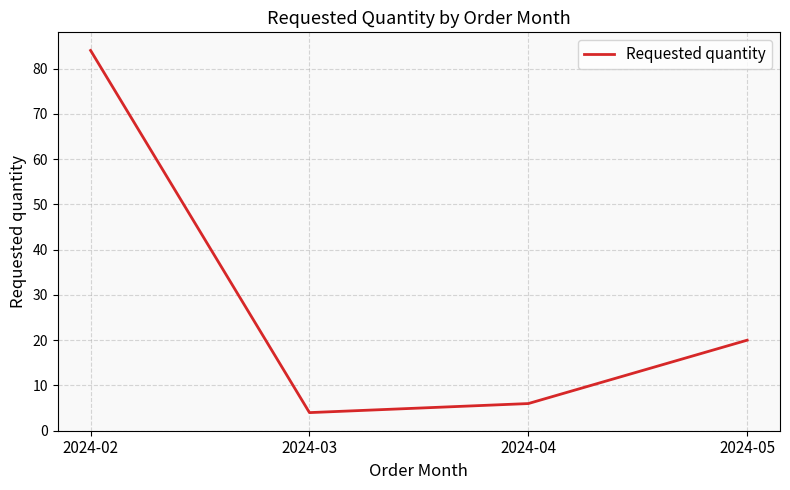

Count the number of categories in the chart.

4